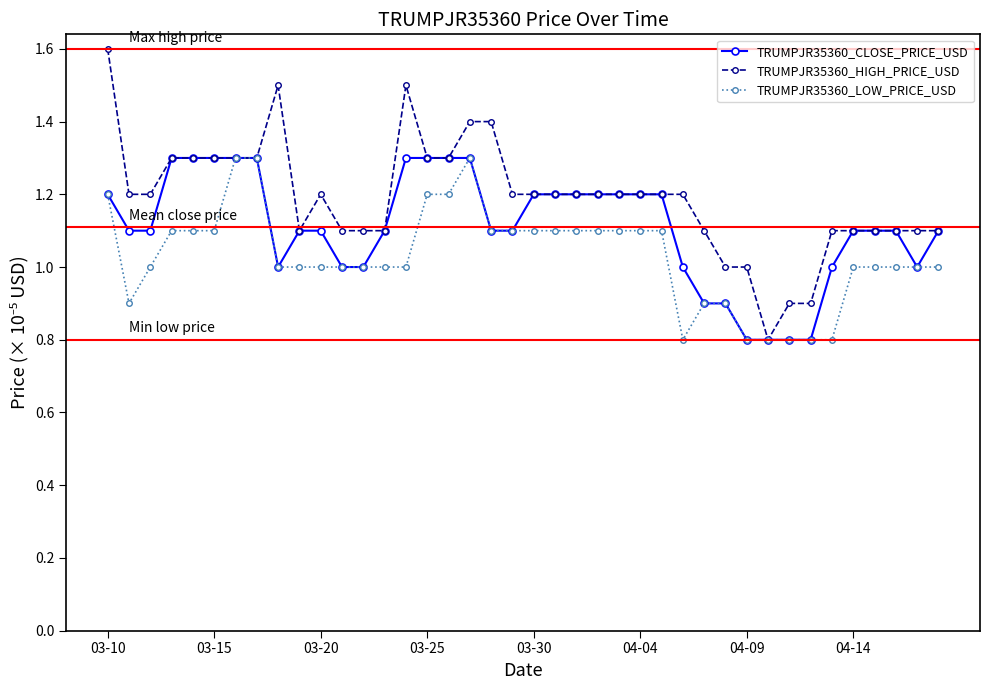

List the series in order of their overall mean, highest first.

TRUMPJR35360_HIGH_PRICE_USD, TRUMPJR35360_CLOSE_PRICE_USD, TRUMPJR35360_LOW_PRICE_USD